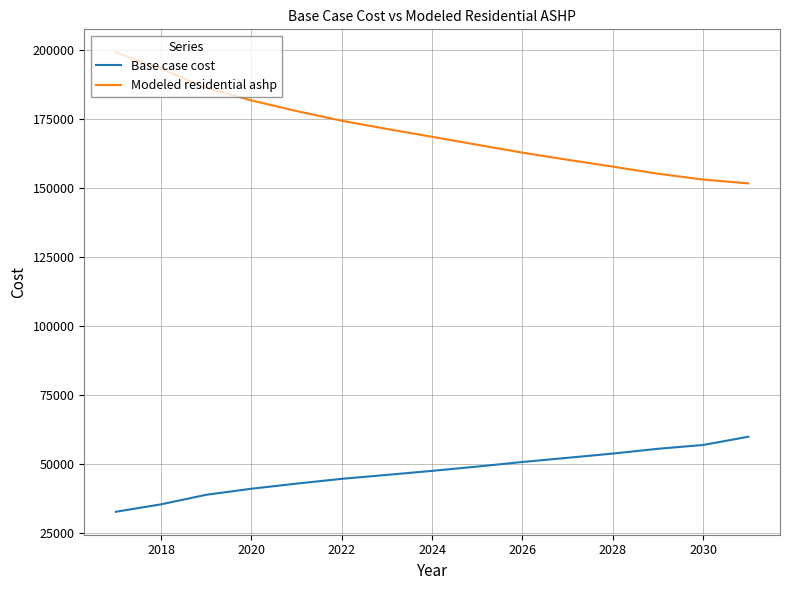

What is the minimum value shown in the chart?

32756.6